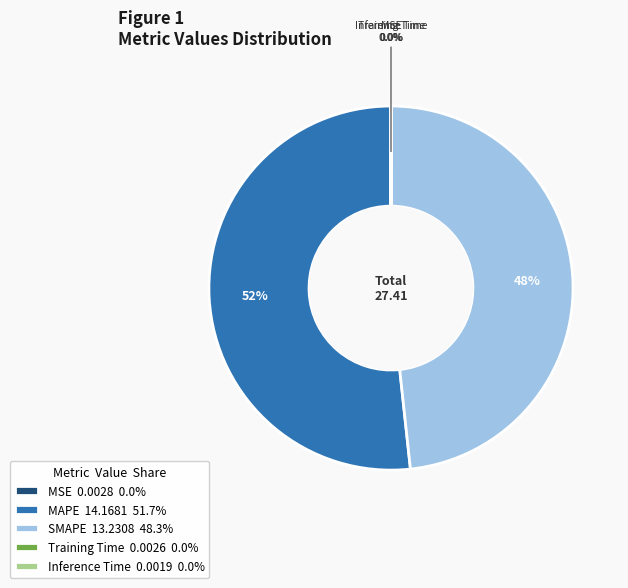

Does MAPE 14.1681 51.7% represent more than half of the total?

Yes